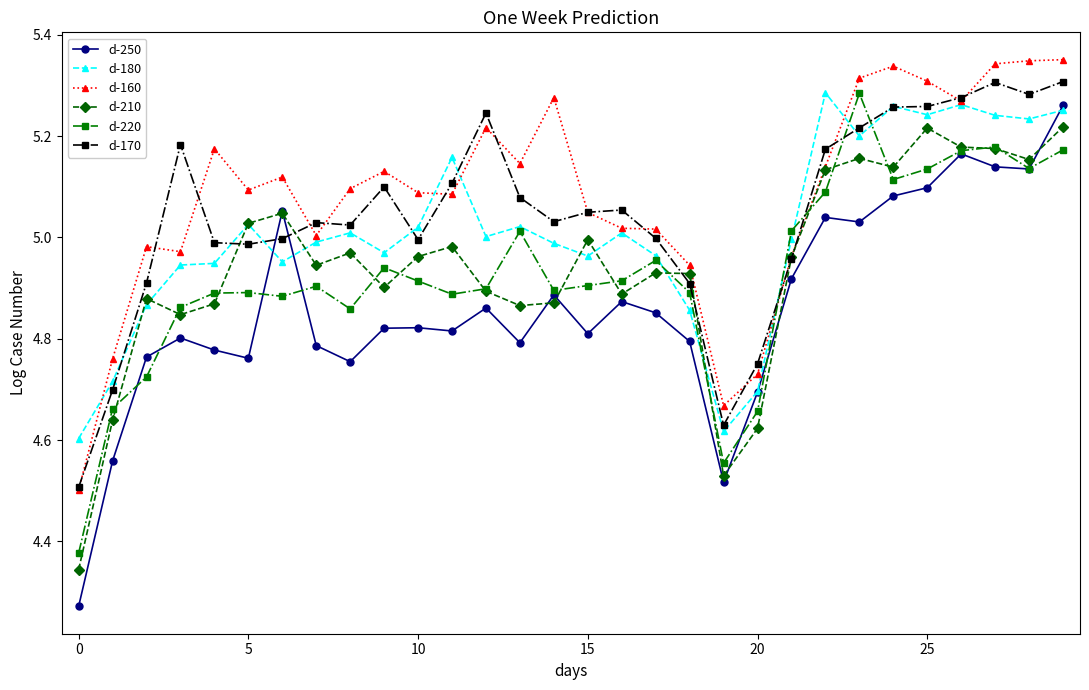

True or false: d-160 has more than 1 points higher than both neighbors.

True